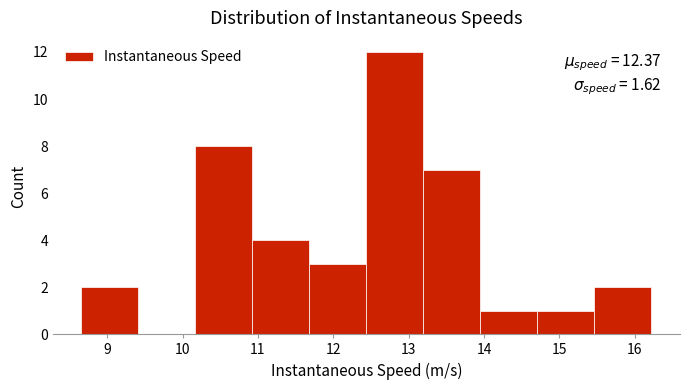

Over which range of the x-axis is the bar tallest?

12.4 to 13.2